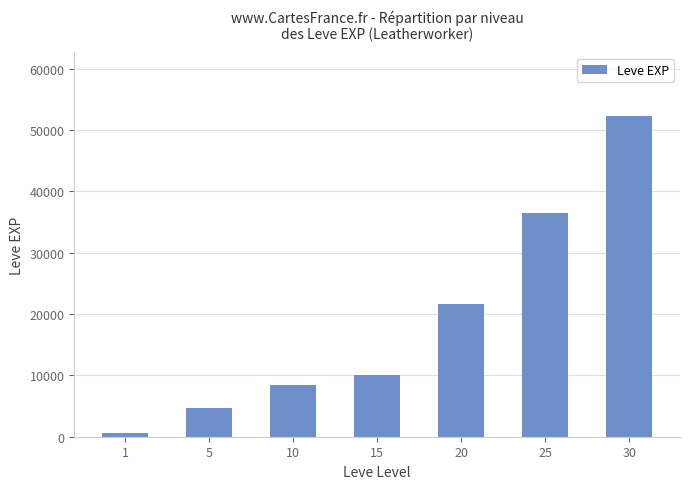

What value does the data have at 30?

52220